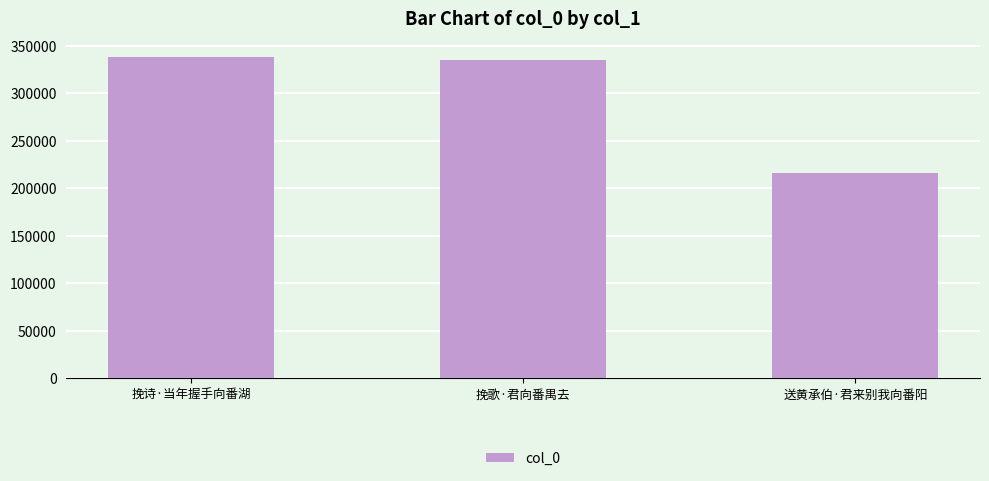

What is the maximum value shown in the chart?

337976